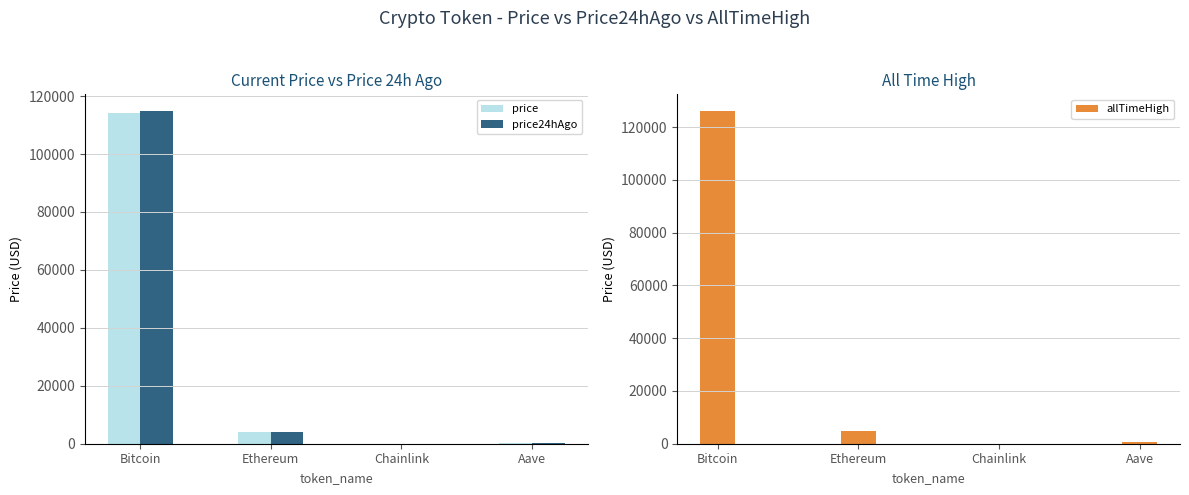

How many bars are there in total?

12